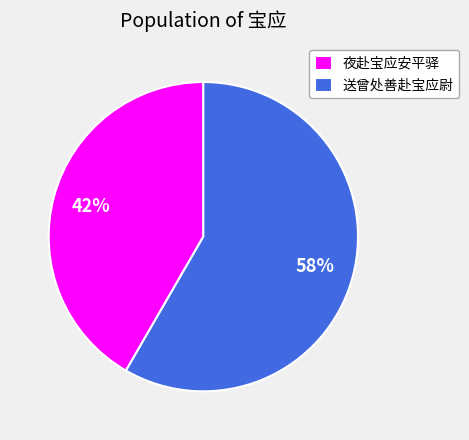

Do 送曾处善赴宝应尉 and 夜赴宝应安平驿 together represent more than half of the pie?

Yes